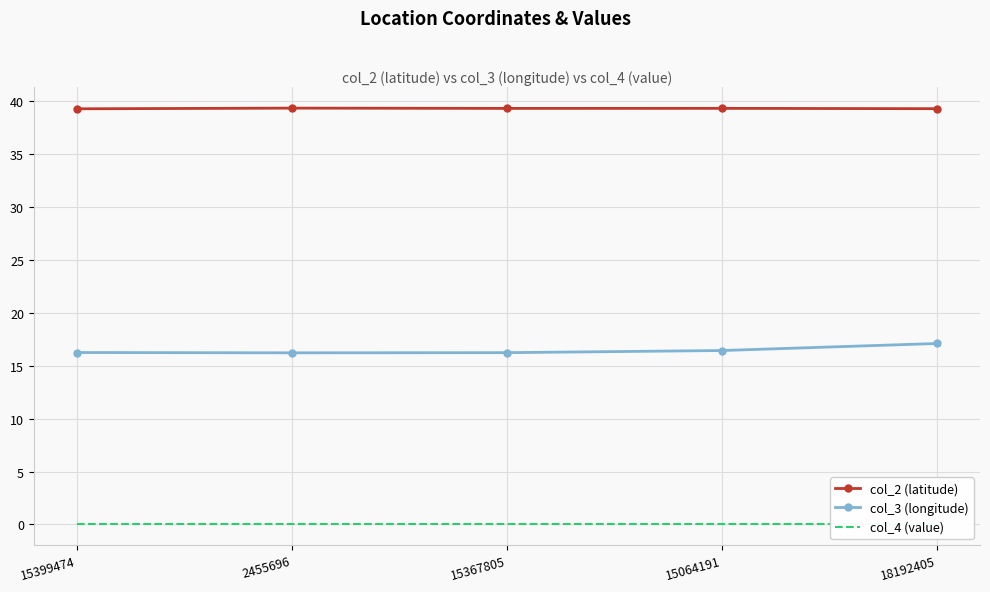

True or false: col_2 (latitude) and col_3 (longitude) intersect in this chart.

False